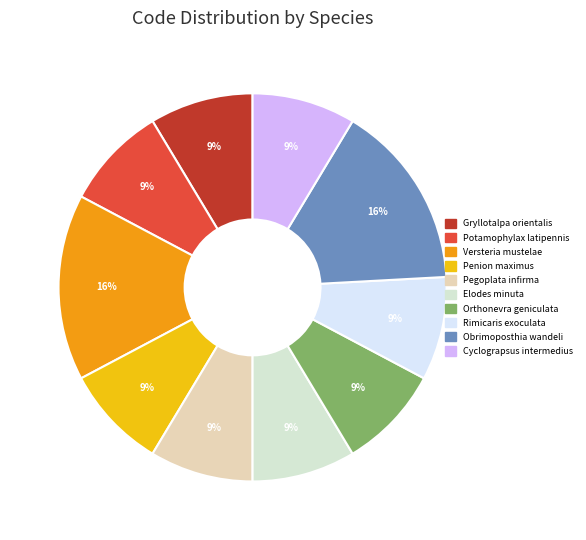

Which slice is the largest?

Versteria mustelae